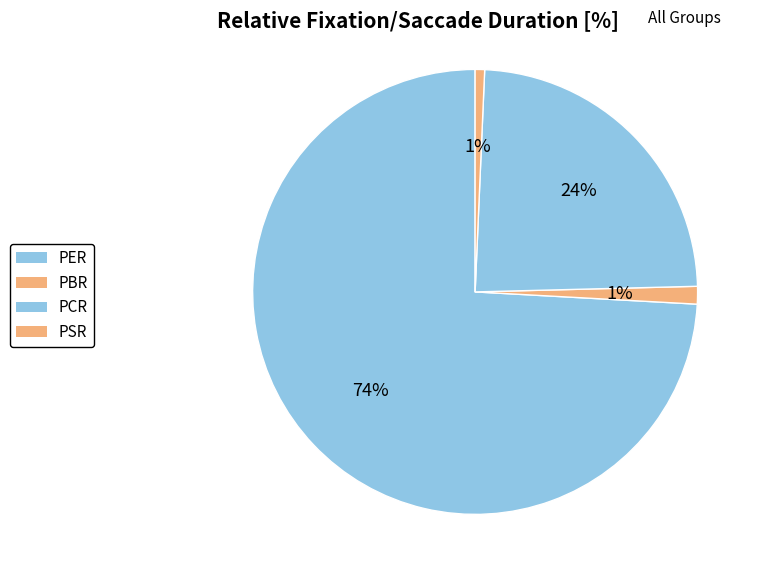

To the nearest percent, what is the difference between the largest and smallest slice percentages?

73%